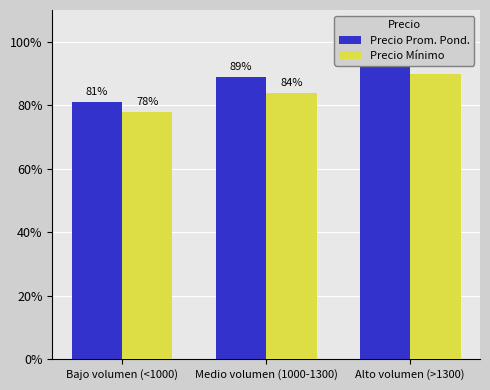

Reading left to right, list all the values displayed in this chart.

Precio Prom. Pond.: 81	89	95
Precio Mínimo: 78	84	90